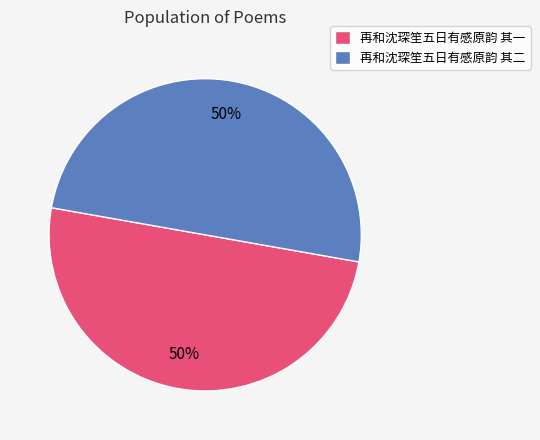

Count the number of slices in the pie.

2